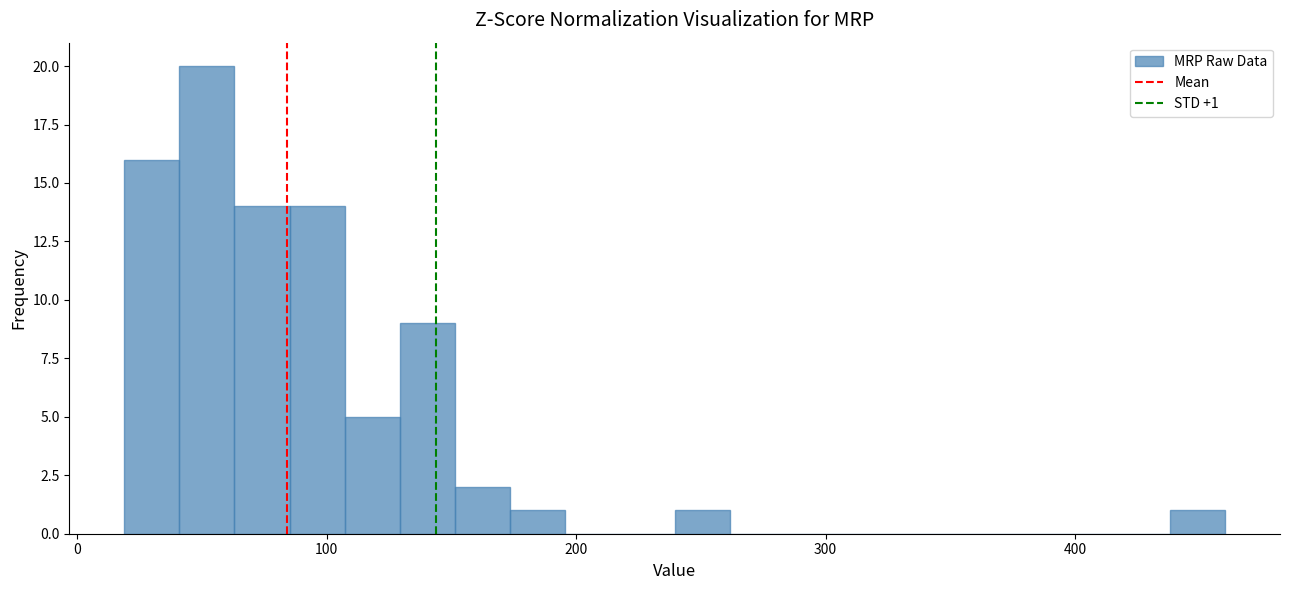

Read against the x-axis, roughly where is the centre of the tallest bar?

50